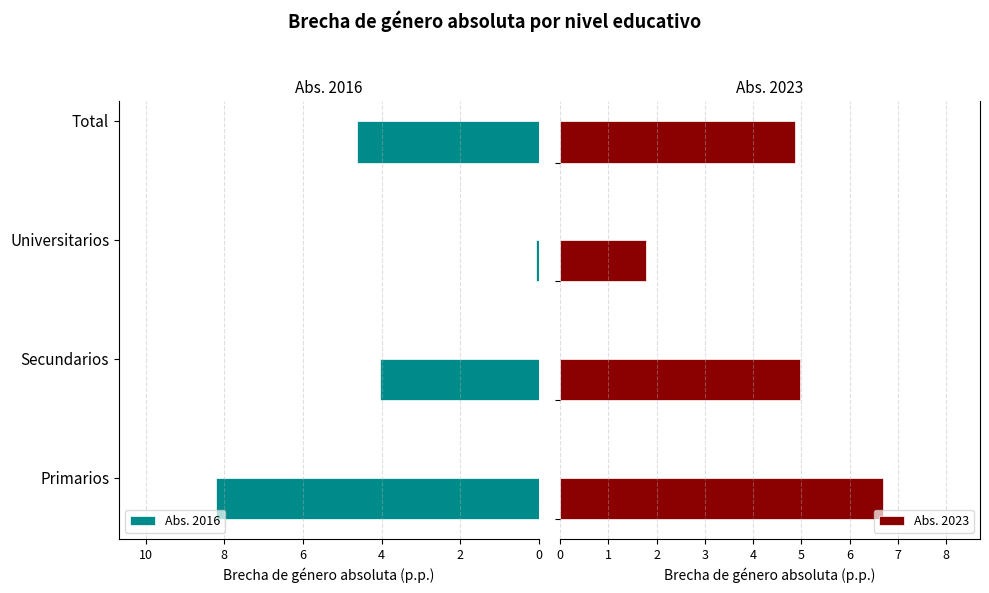

True or false: Abs. 2016 has a value of 5.1 at Primarios.

False